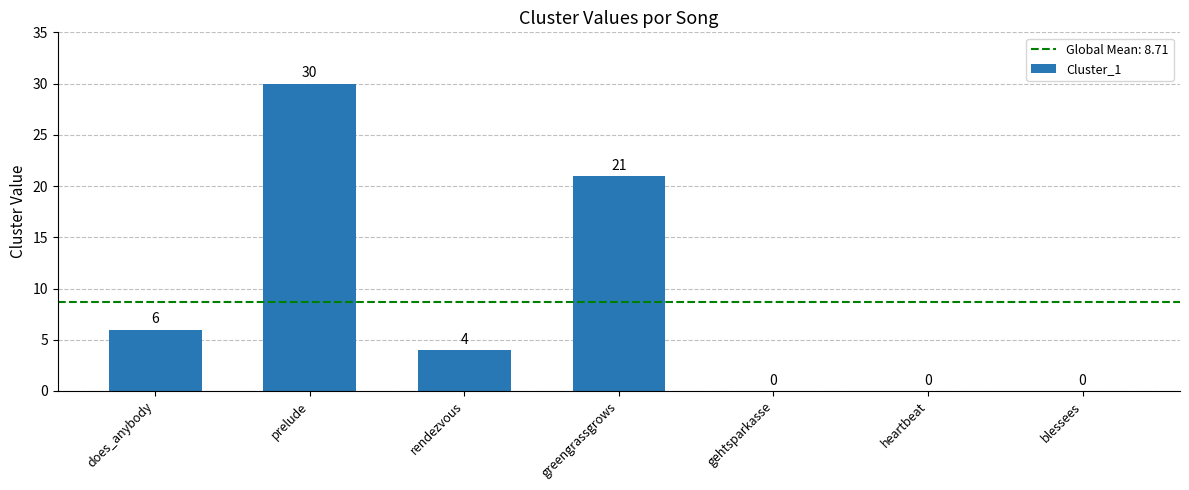

At which category does the chart reach its peak across all series?

prelude